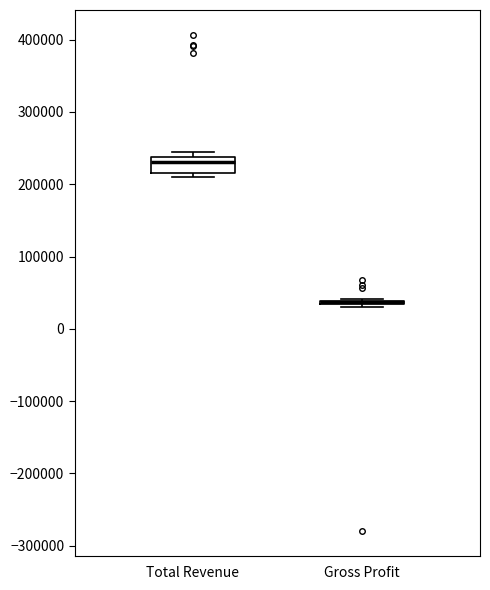

Reading left to right, read every box against the y-axis: the position of its median line, the range the box covers, and the ends of its whiskers. The values are not printed on the chart, so give them approximately, as read against the axis.

Total Revenue: median 230000, box 220000 to 240000, whiskers 210000 to 240000 (just above the box's upper edge)
Gross Profit: box collapsed to a line at 40000, whiskers 30000 to 40000